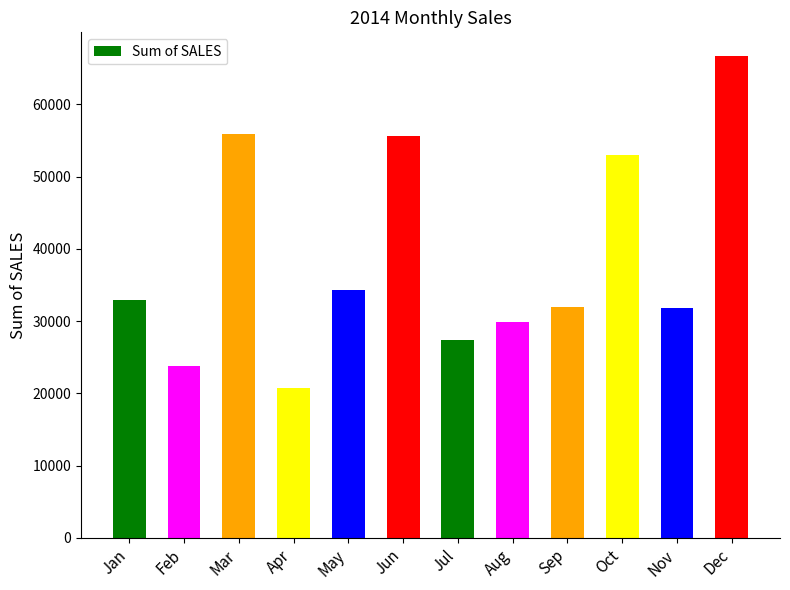

What is the change in value from Mar to Jun?

-247.6